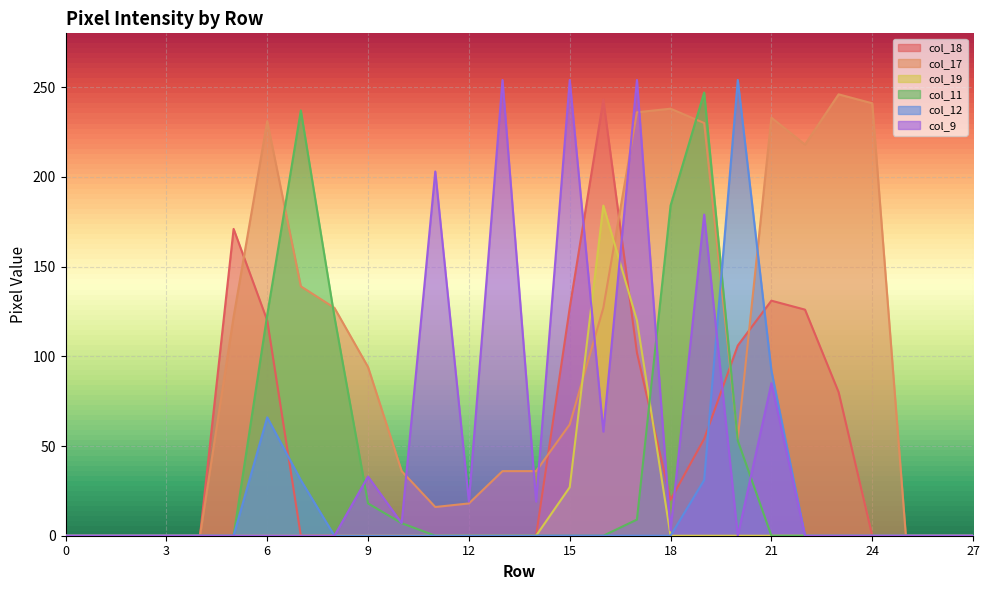

Which series has the largest total across all categories?

col_17